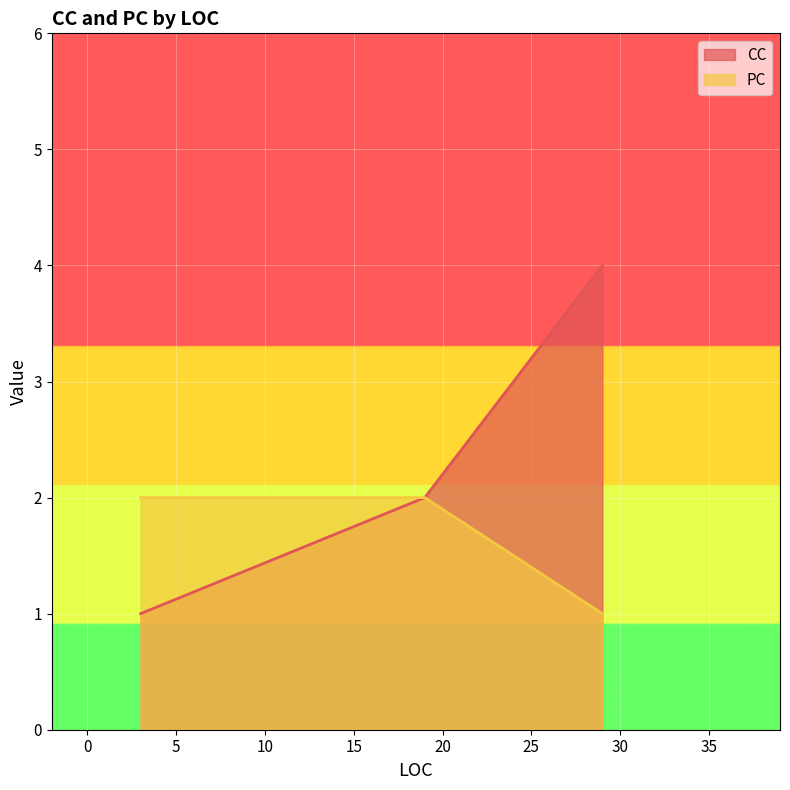

What is the approximate value of CC at 19?

2